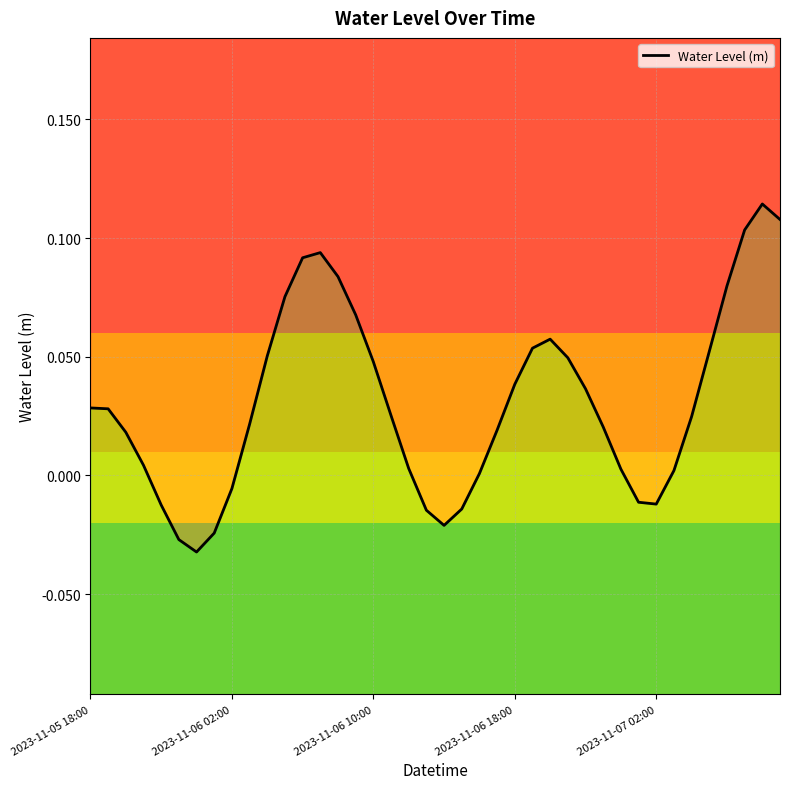

Does the chart have visible grid lines?

Yes